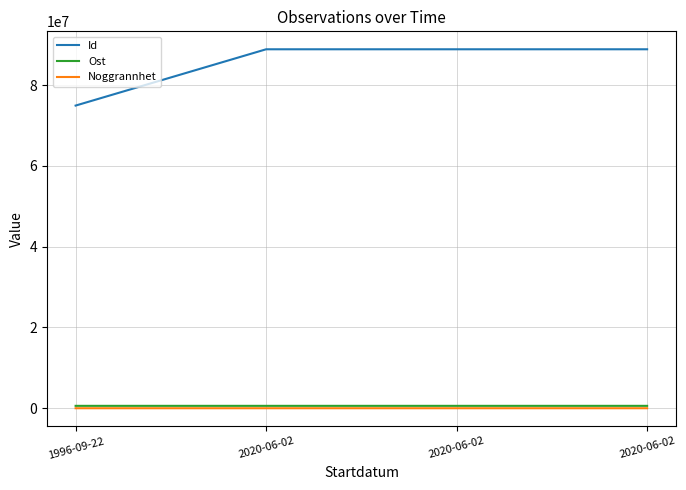

How many lines are shown in the chart?

3